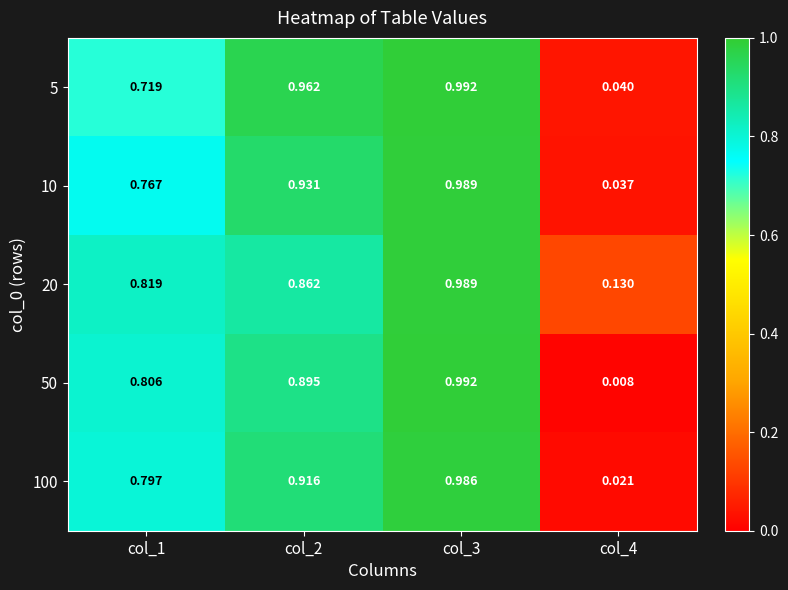

Is the value of 50 at col_4 greater than the value of 5 at col_2?

No